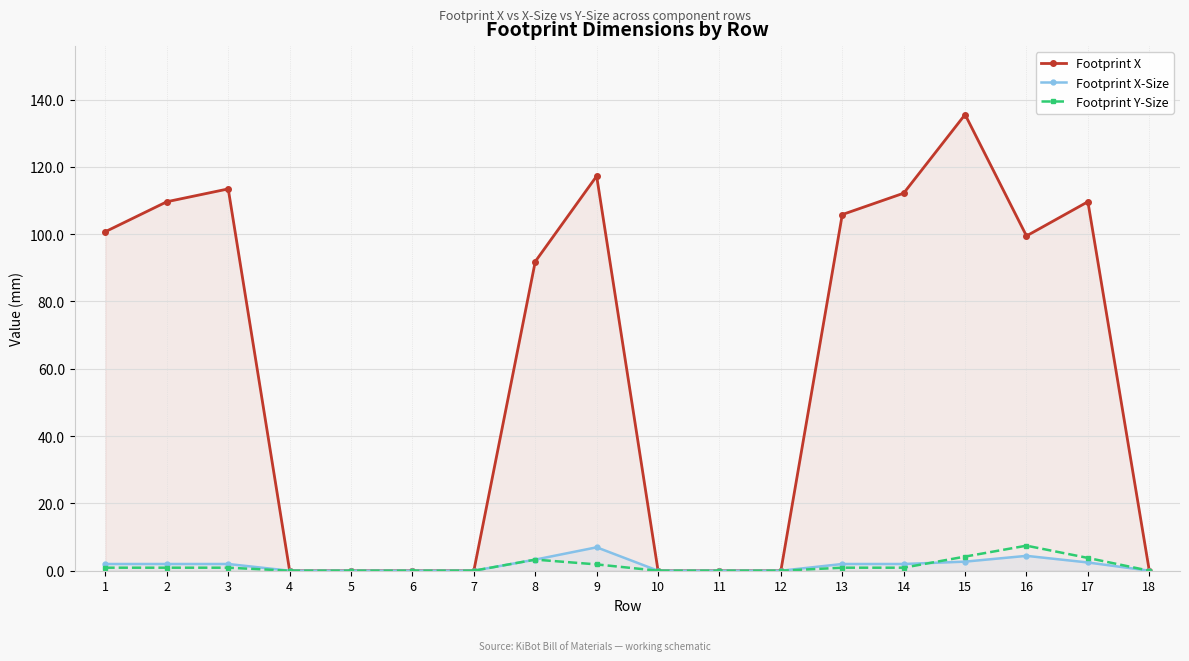

In Footprint X, how many points are lower than both neighbors (excluding endpoints)?

1